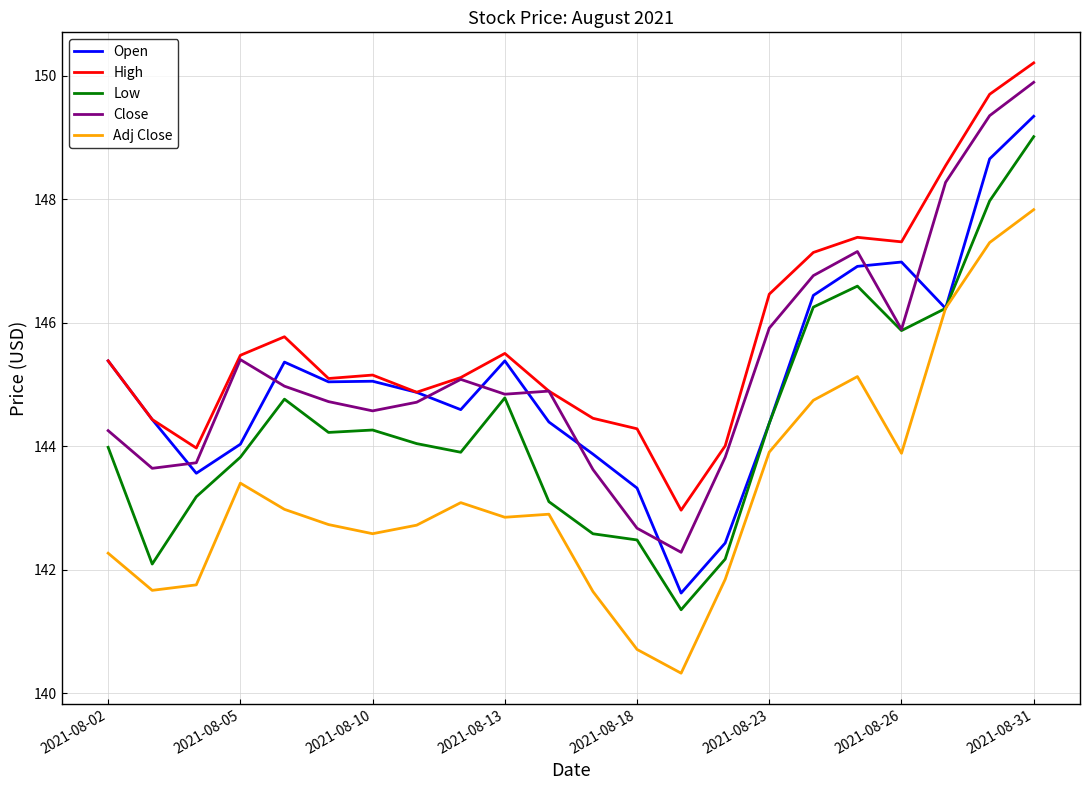

True or false: Adj Close and Close intersect in this chart.

False